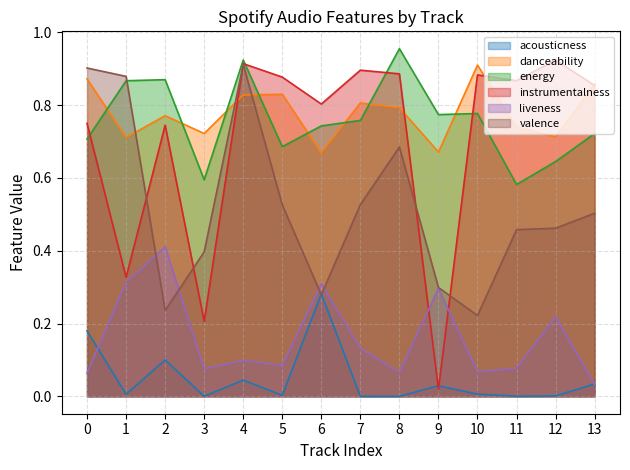

In energy, how many points are lower than both neighbors (excluding endpoints)?

4